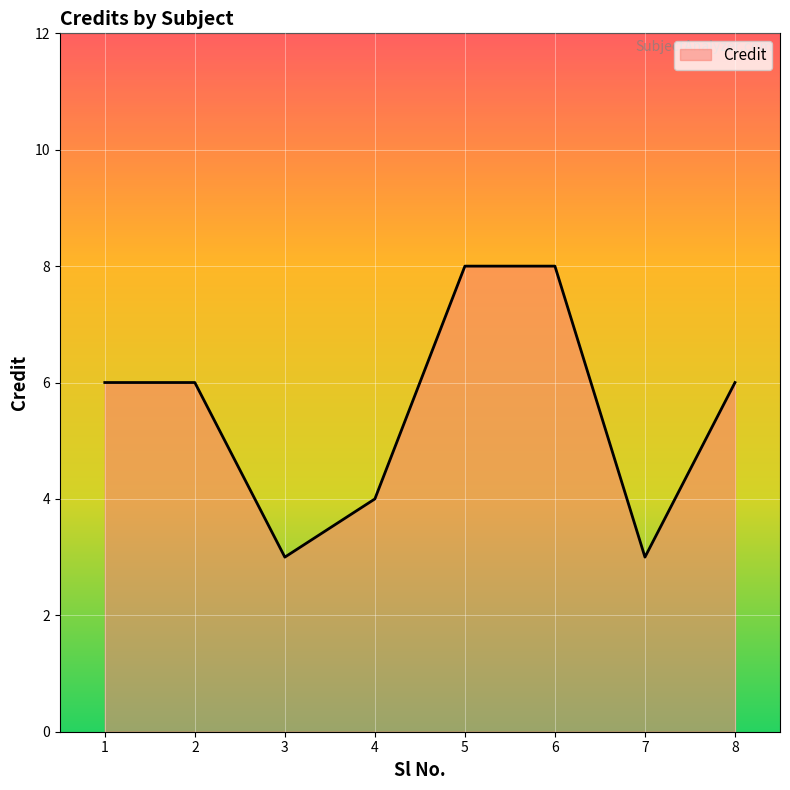

What is the sum of the values at 6 and 1?

14